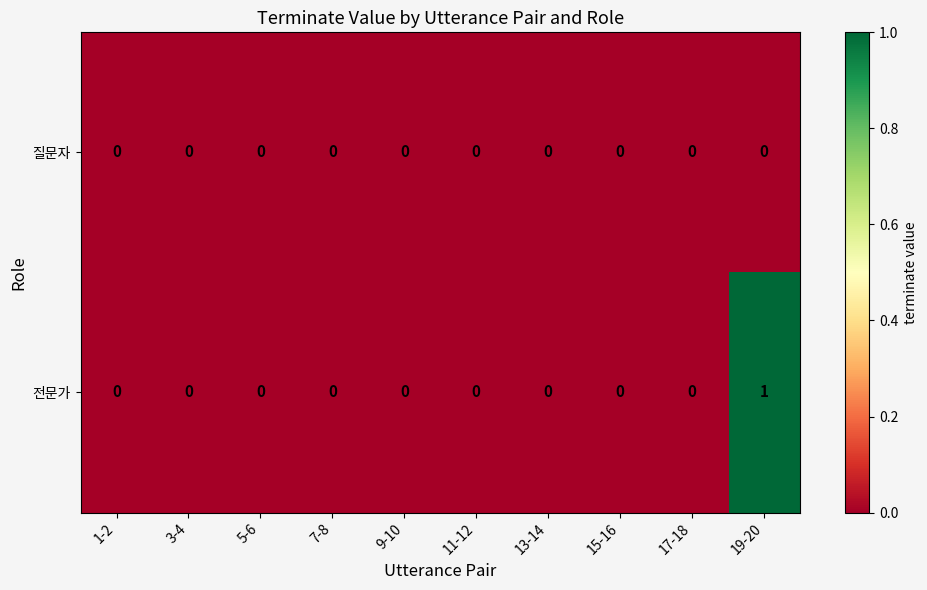

Which series has the largest total across all categories?

전문가